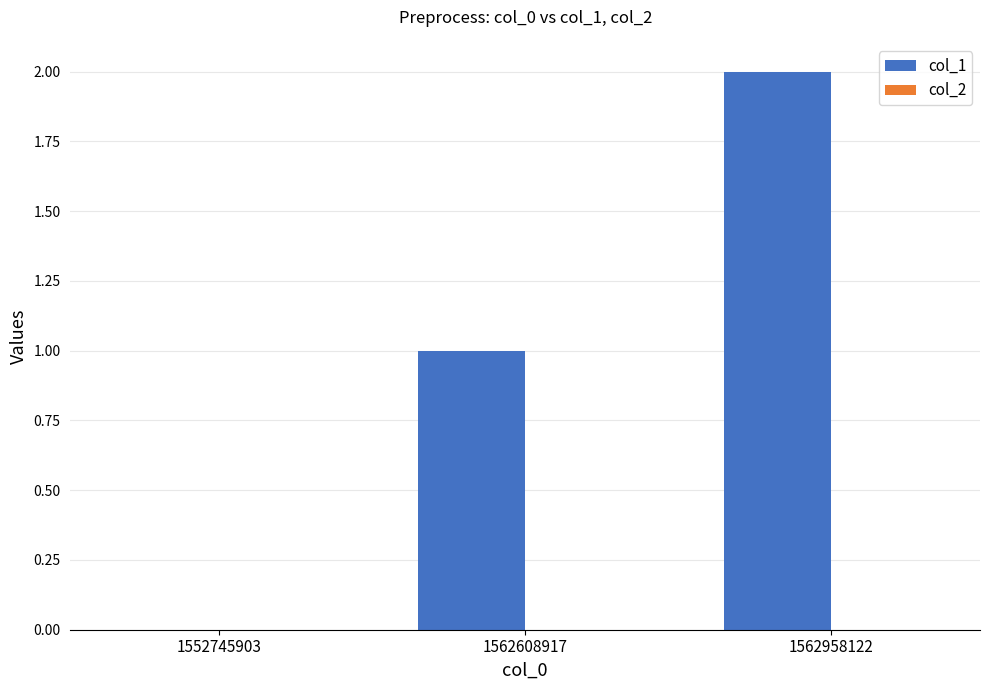

Between 1552745903 and 1562958122, which is larger?

1562958122